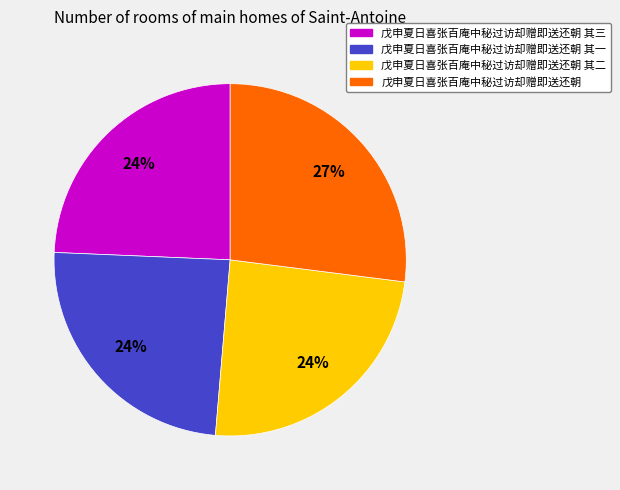

Combined, do 戊申夏日喜张百庵中秘过访却赠即送还朝 and 戊申夏日喜张百庵中秘过访却赠即送还朝 其二 account for over 50%?

Yes